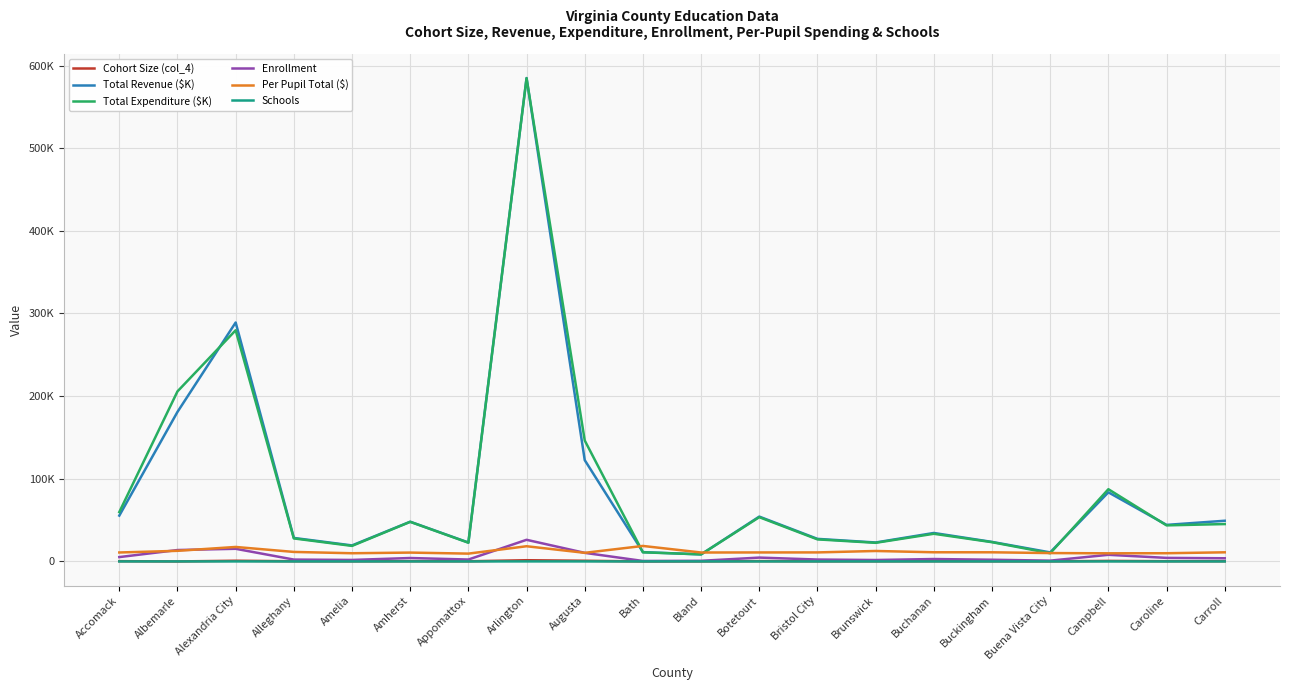

Does the chart display data point markers on the line(s)?

No